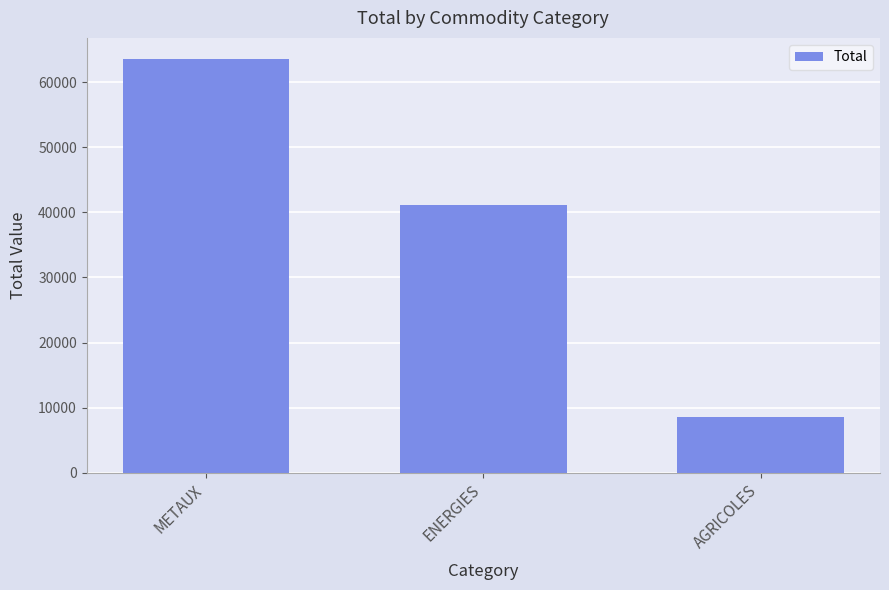

What is the average value?

37783